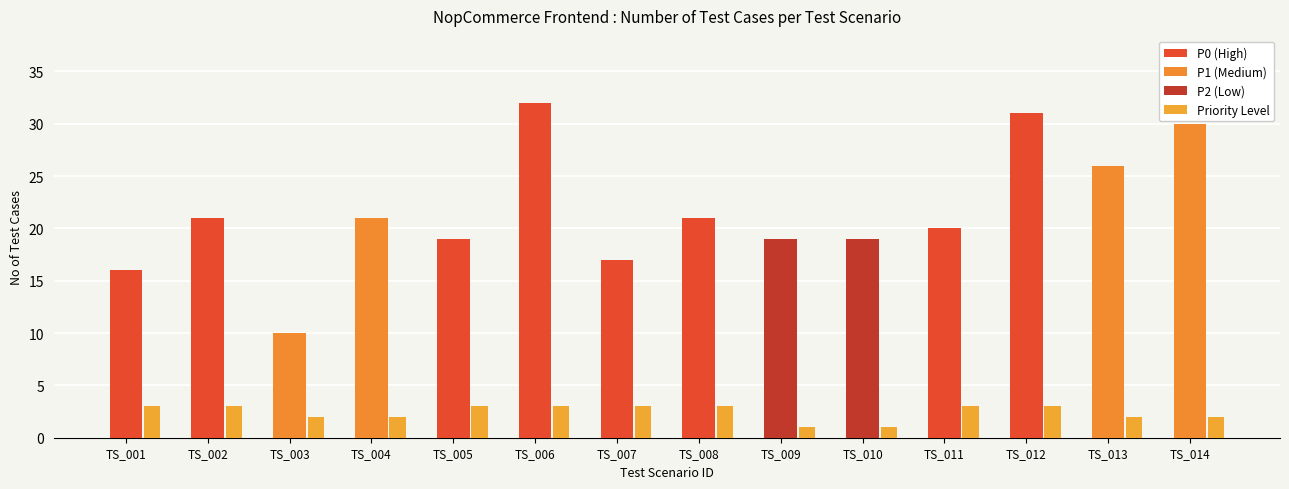

Where is the data nearest to the value 21?

TS_002